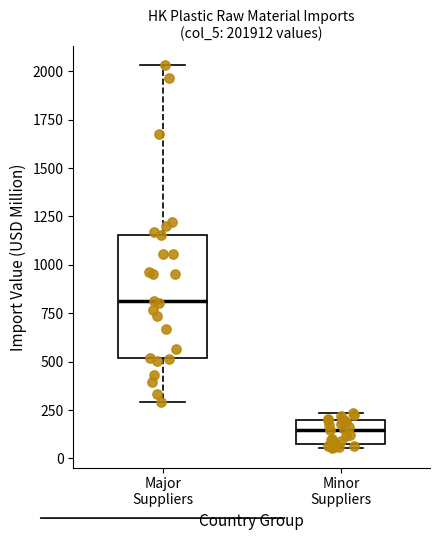

Which box's median line is the lowest?

Minor Suppliers